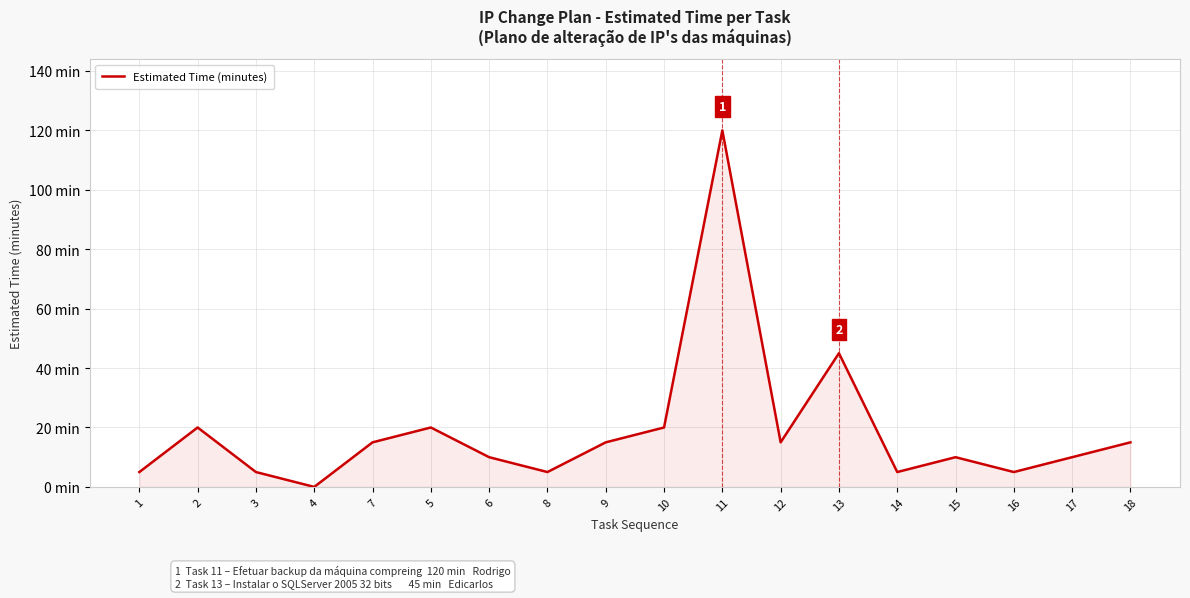

Is this an area chart (filled region under the line)?

Yes